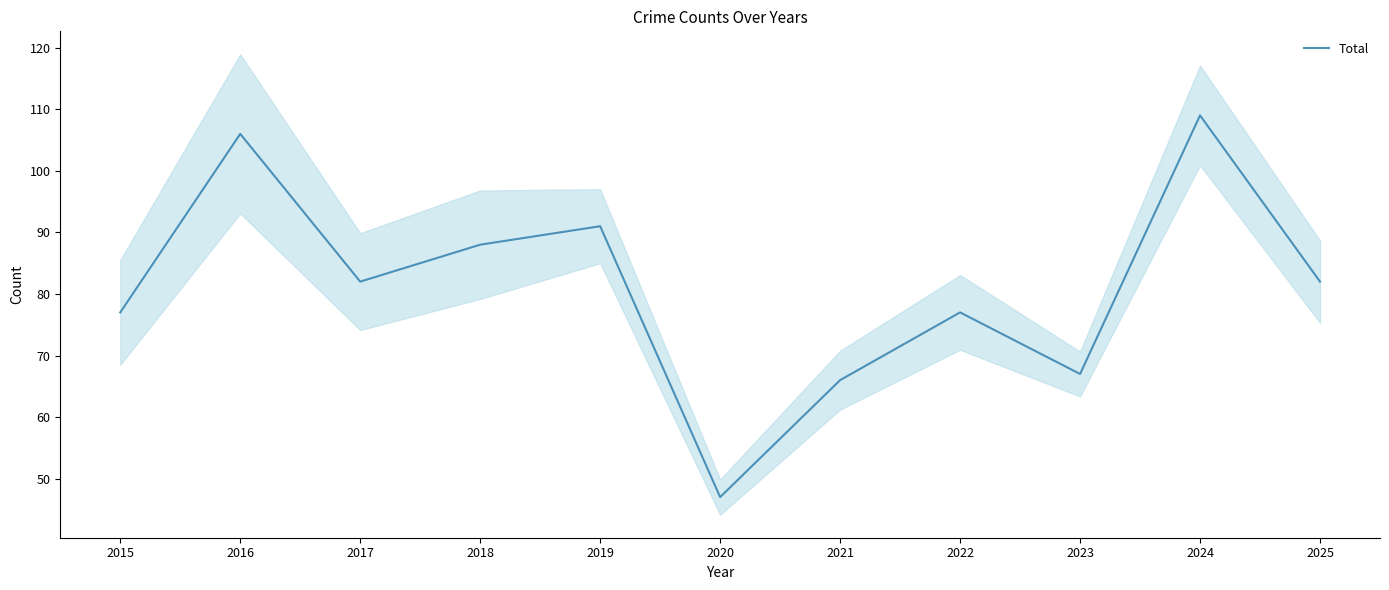

What is the approximate value at 2022, to the nearest 10?

80